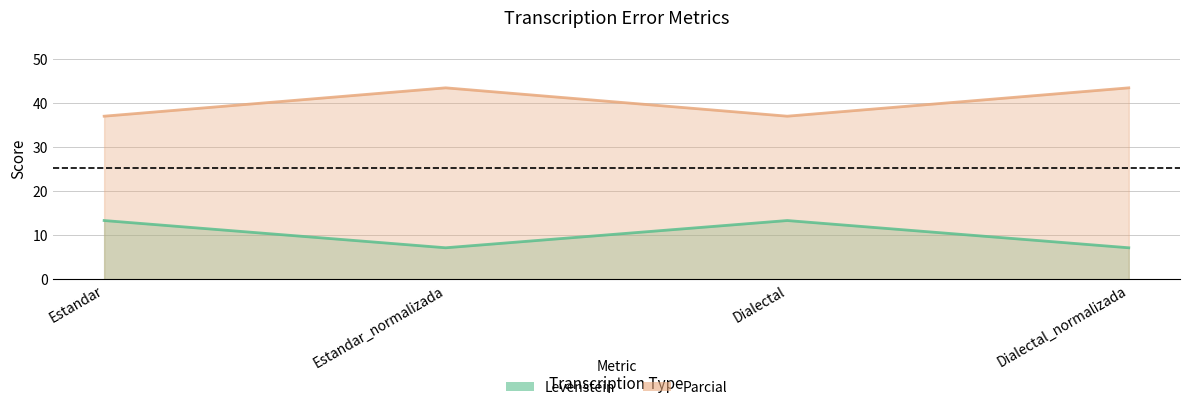

What is the difference between the second highest and minimum values in the Parcial series?

6.4